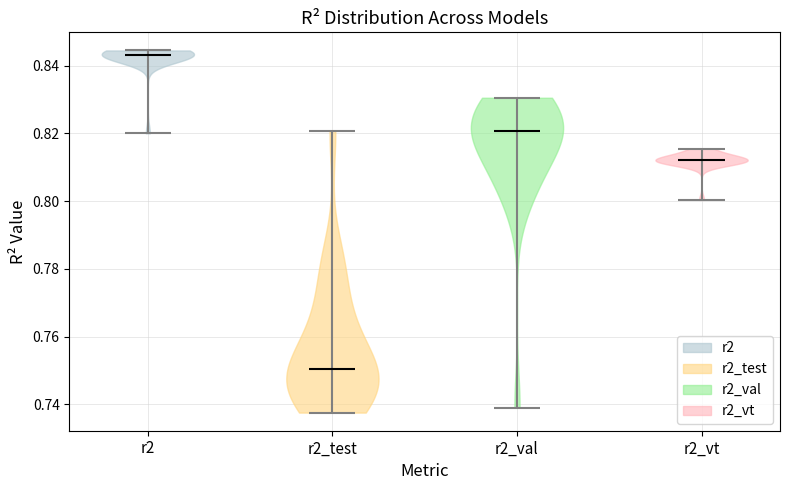

Reading left to right, read every violin against the y-axis: where its median line is, and the lowest and highest points it reaches. The values are not printed on the chart, so give them approximately, as read against the axis.

r2: median line 0.844, lowest point 0.820, highest point 0.844
r2_test: median line 0.750, lowest point 0.738, highest point 0.820
r2_val: median line 0.820, lowest point 0.740, highest point 0.830
r2_vt: median line 0.812, lowest point 0.800, highest point 0.816